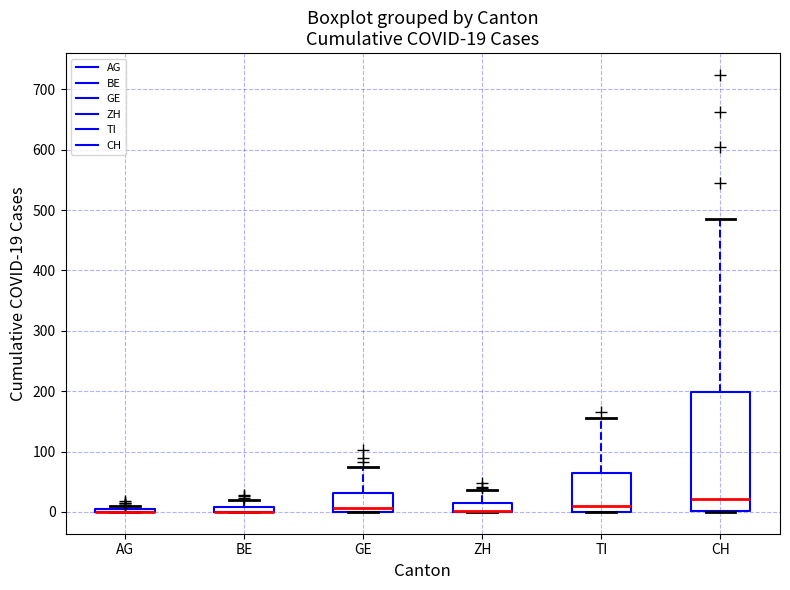

Which box is the tallest, from its lower edge to its upper edge?

CH